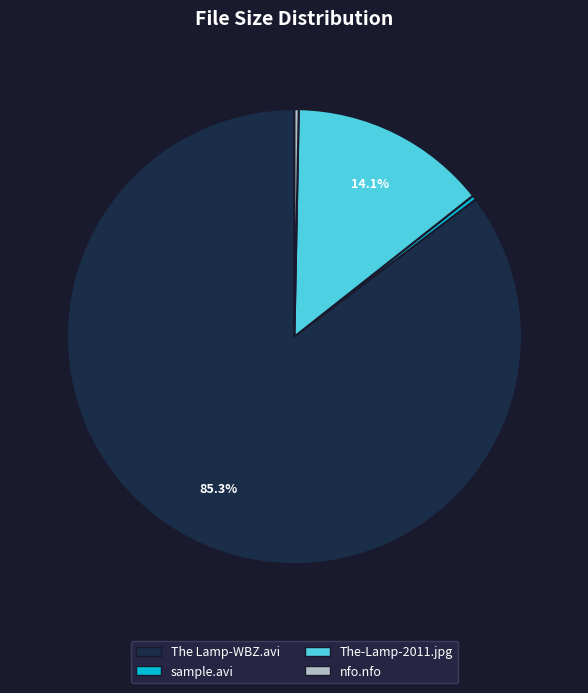

Is there a majority slice in this chart?

Yes